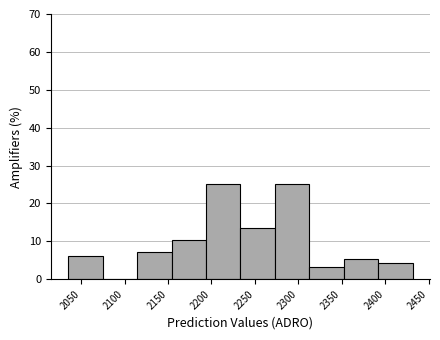

Reading left to right, transcribe this chart: for each bar, give the range it covers on the x-axis and its height. Neither the bar edges nor the heights are printed on the chart, so give them approximately, as read against the axes.

2035 to 2075: 6
2075 to 2115: 0
2115 to 2155: 7
2155 to 2195: 10
2195 to 2235: 25
2235 to 2275: 14
2275 to 2315: 25
2315 to 2350: 3
2350 to 2390: 5
2390 to 2430: 4